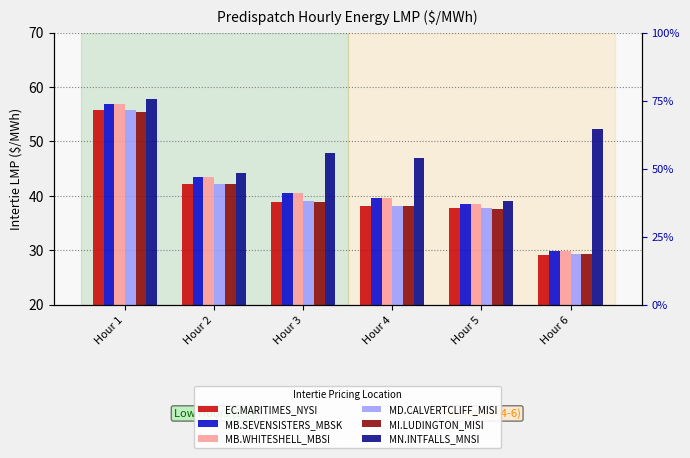

What is the sum of the MN.INTFALLS_MNSI values at Hour 3 and Hour 4?

94.7